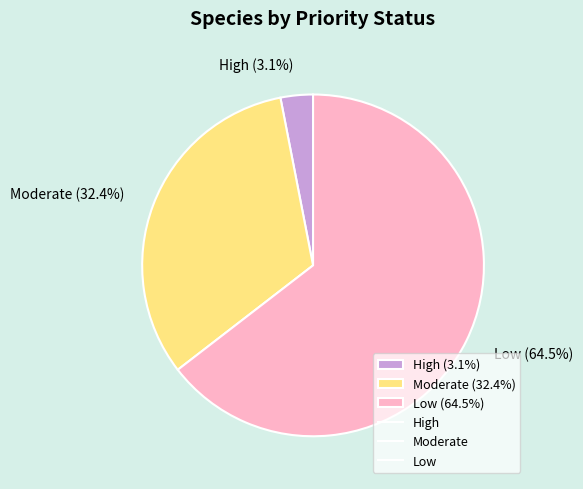

What percentage do Moderate (32.4%) and Low (64.5%) together represent?

96.9%